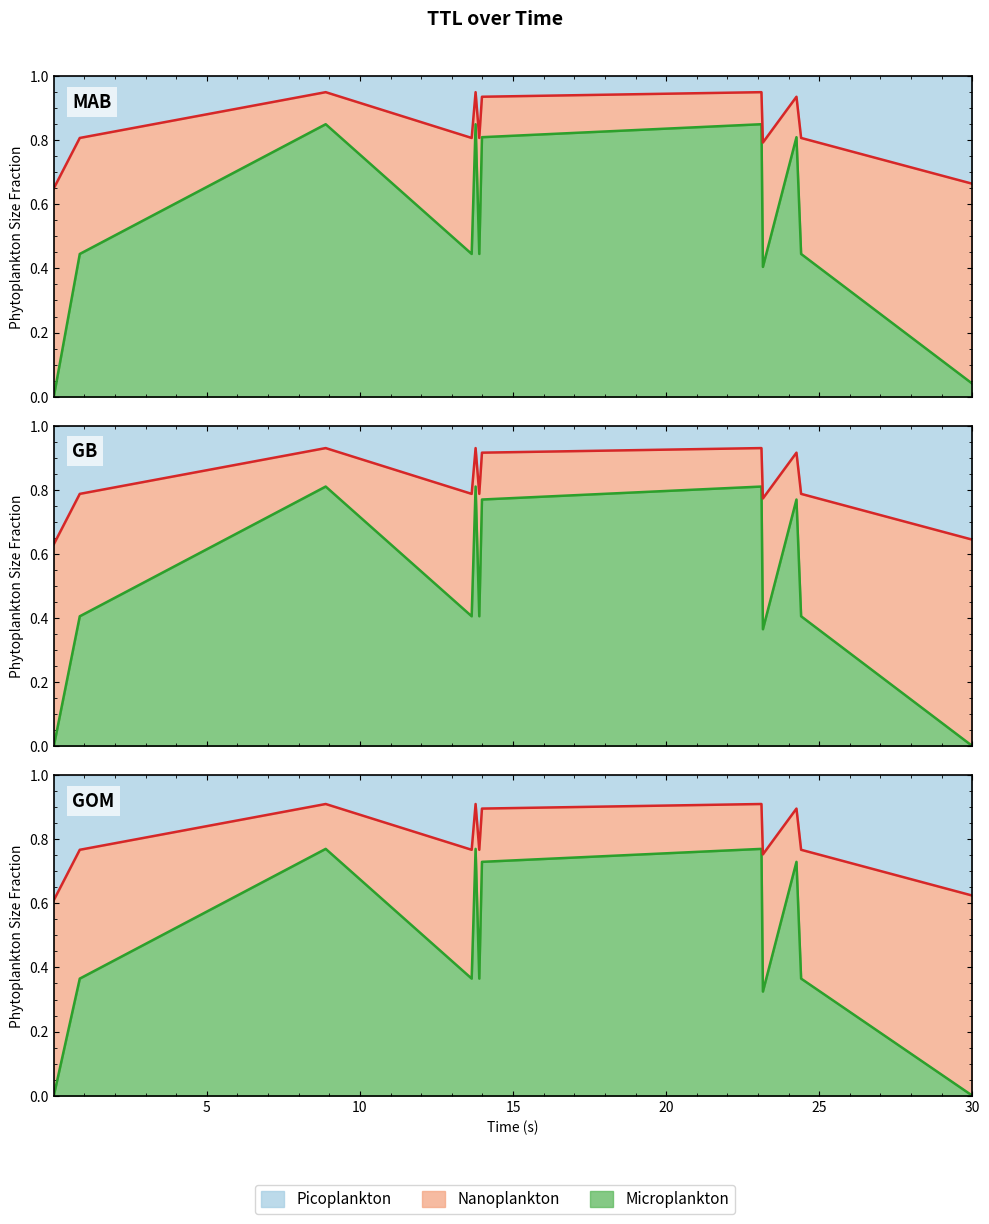

What is the highest value of the Microplankton series?

0.8